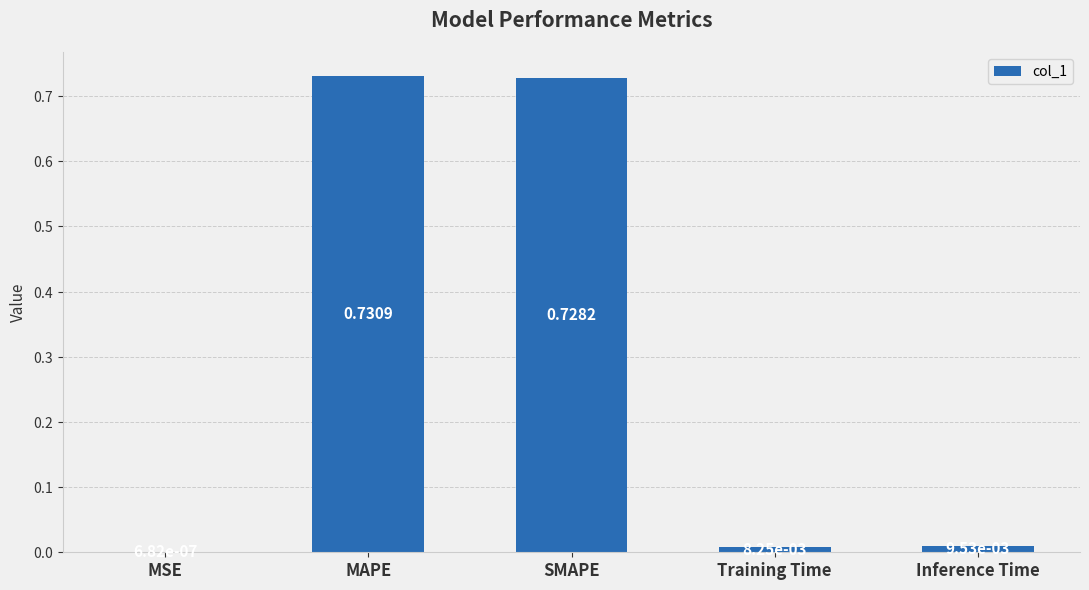

Which has a higher value, Inference Time or Training Time?

Inference Time